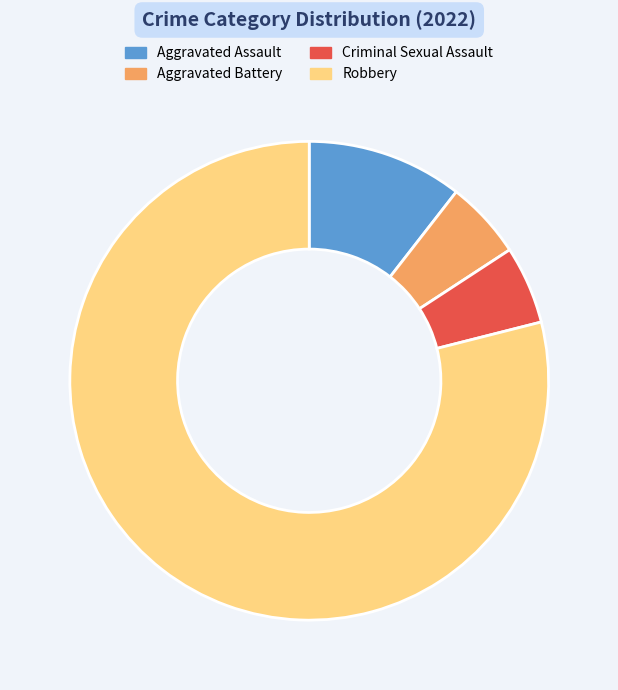

Is Robbery the majority of the pie?

Yes